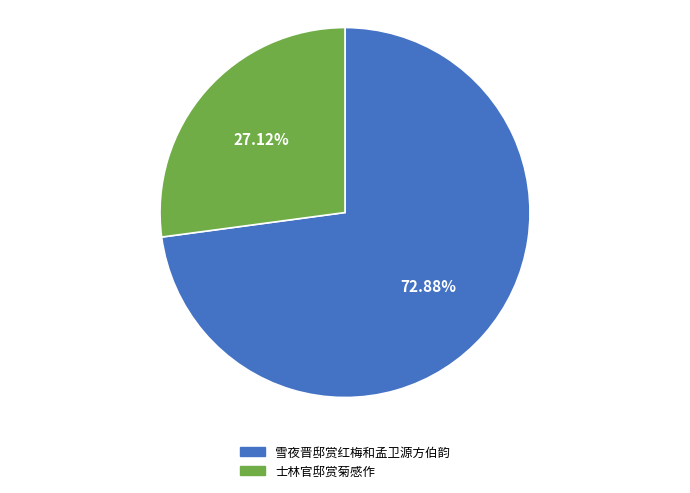

To the nearest percent, what percentage of the pie is 士林官邸赏菊感作?

27%